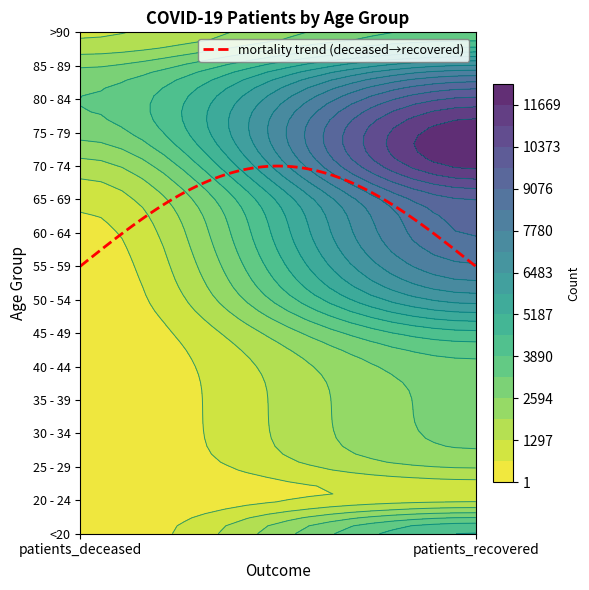

Reading right to left, what are all the values shown in this chart?

<20: 4573	16
20 - 24: 1187	4
25 - 29: 2019	3
30 - 34: 2742	16
35 - 39: 2787	18
40 - 44: 3060	24
45 - 49: 4365	47
50 - 54: 6743	126
55 - 59: 8339	221
60 - 64: 9123	423
65 - 69: 9740	842
70 - 74: 11829	1673
75 - 79: 12164	2827
80 - 84: 10523	3250
85 - 89: 7204	2518
>90: 3495	1206